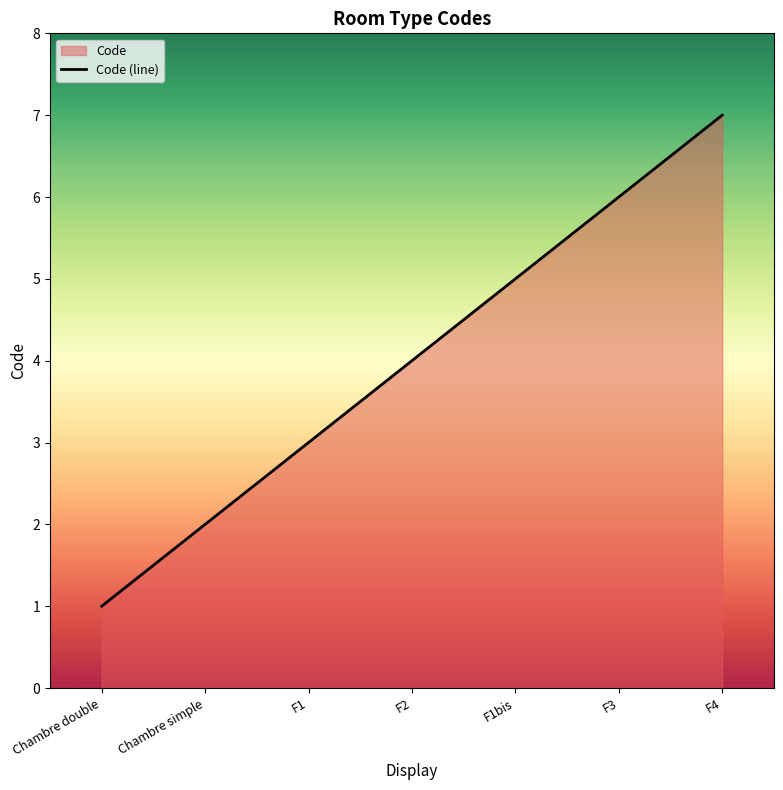

Between F3 and Chambre double, which is larger?

F3